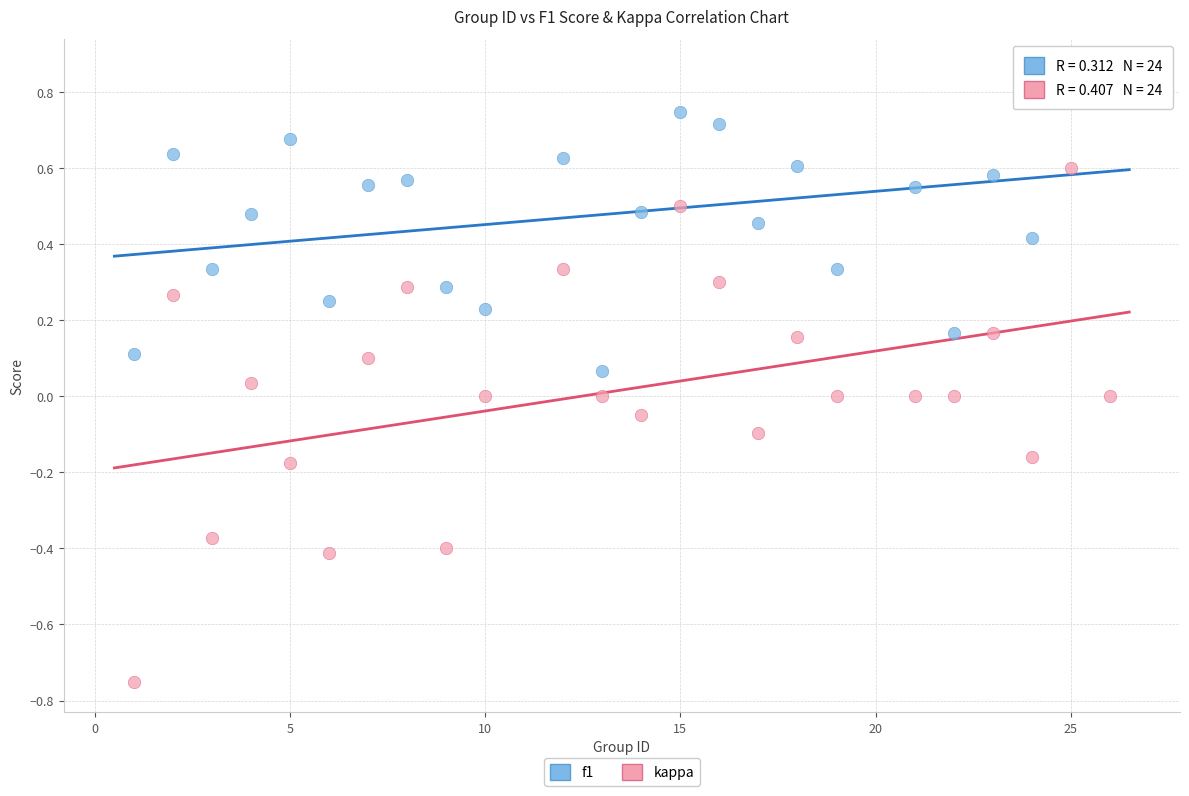

Which series contains the highest Y value?

f1